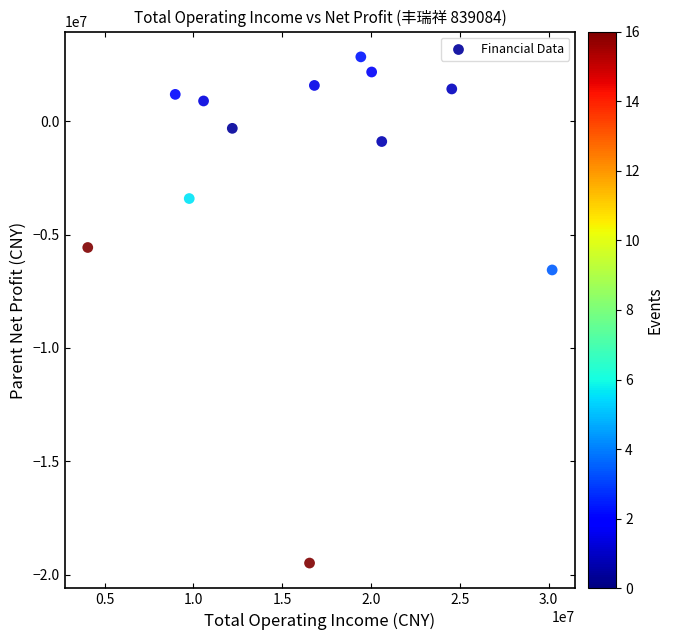

What Y value in the scatter plot is closest to -8323545?

-6560624.9